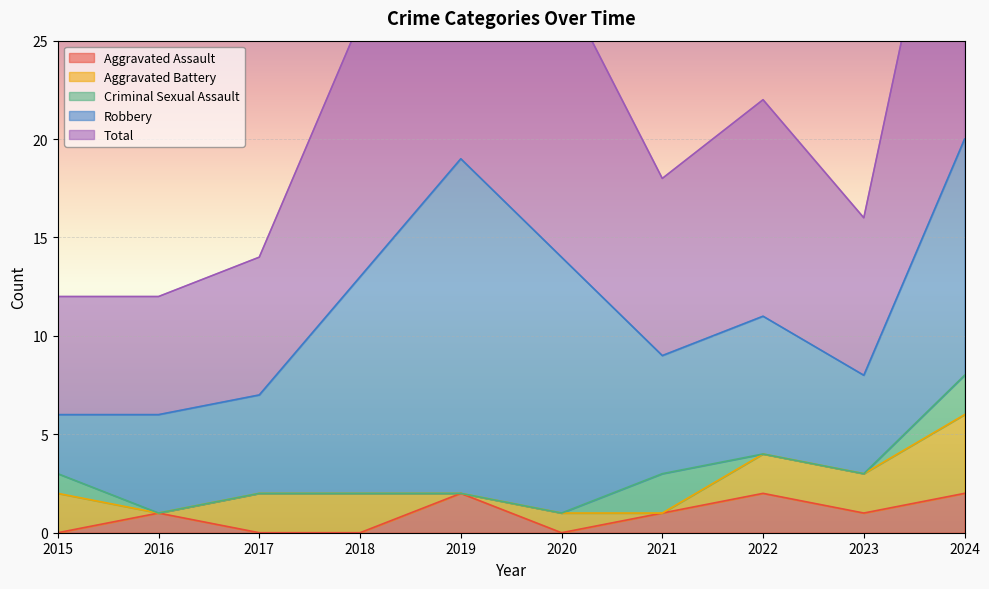

Rank the categories by Total value from highest to lowest.

2024, 2019, 2020, 2018, 2022, 2021, 2023, 2017, 2015, 2016